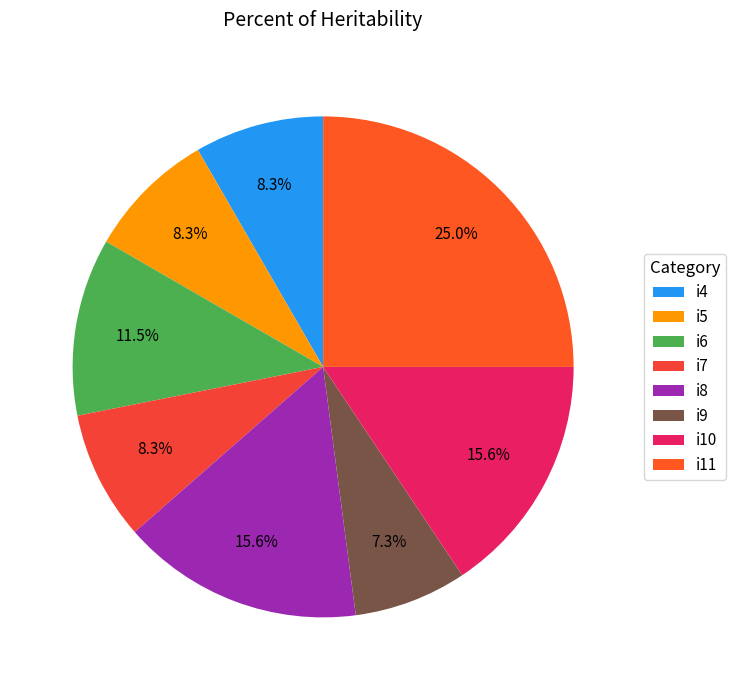

Is it true that i9 is 7% of the pie?

True